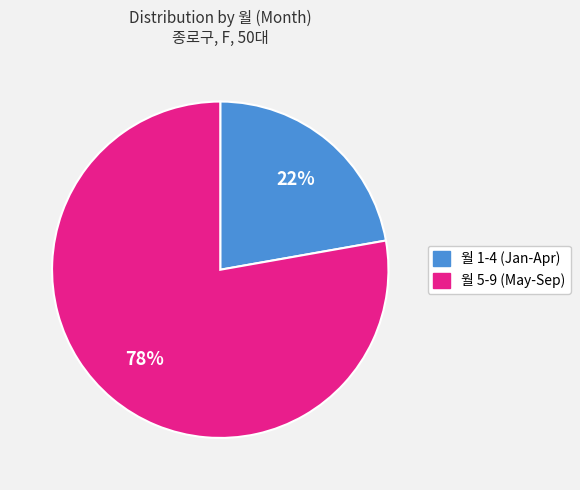

To the nearest percent, what is the average slice percentage?

50%